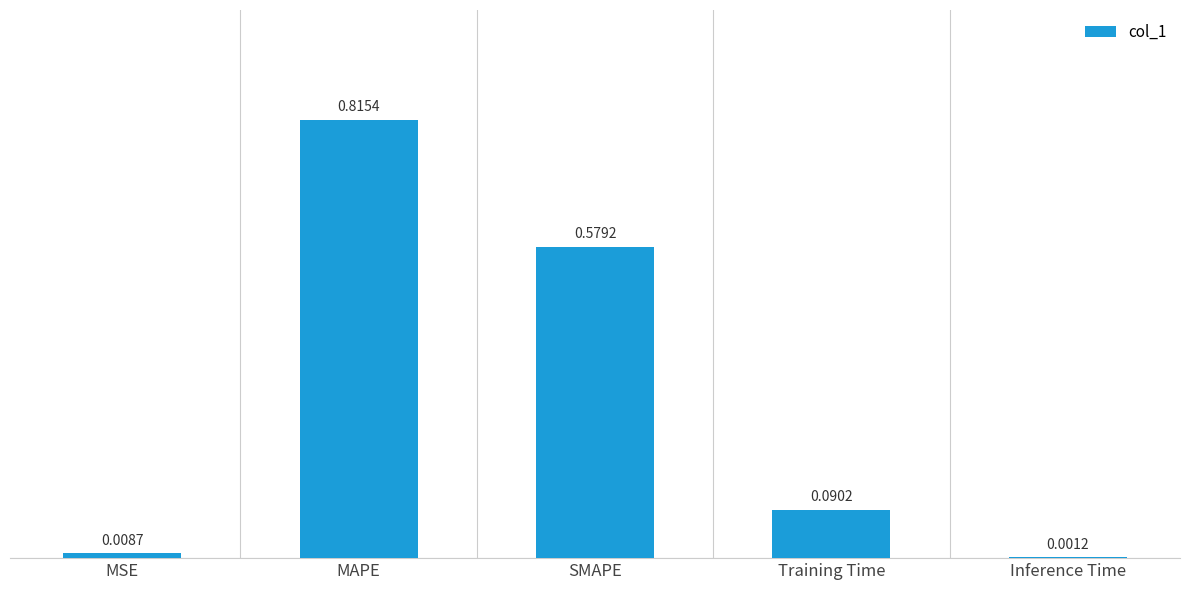

Between MAPE and Training Time, which is larger?

MAPE